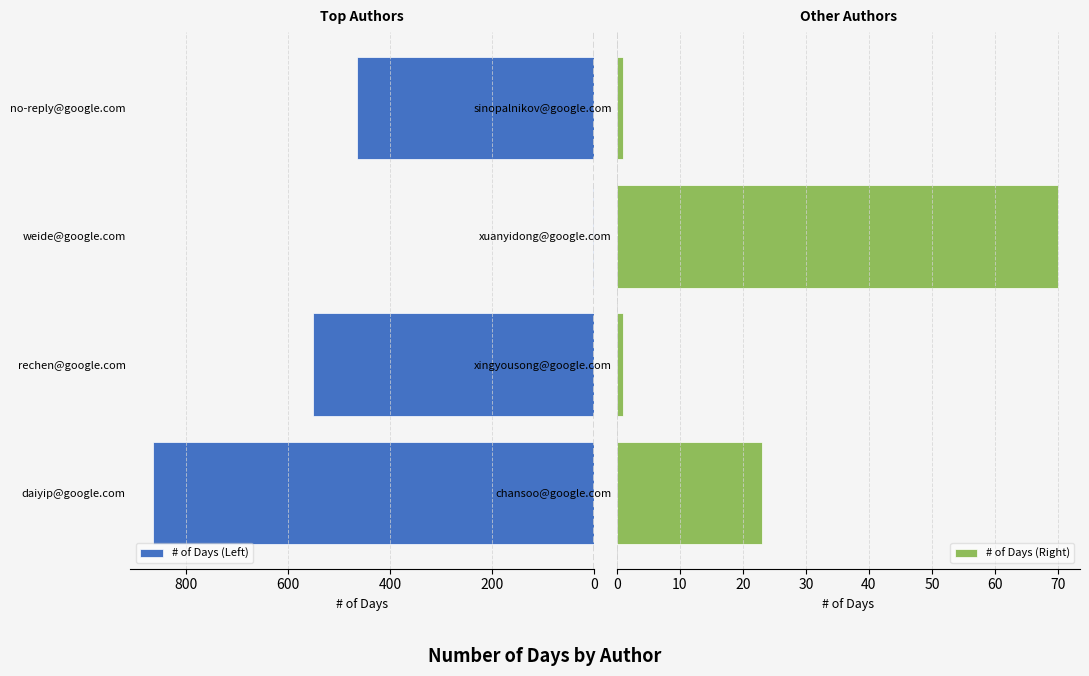

What is the difference between the second highest and minimum values in the # of Days (Left) series?

550